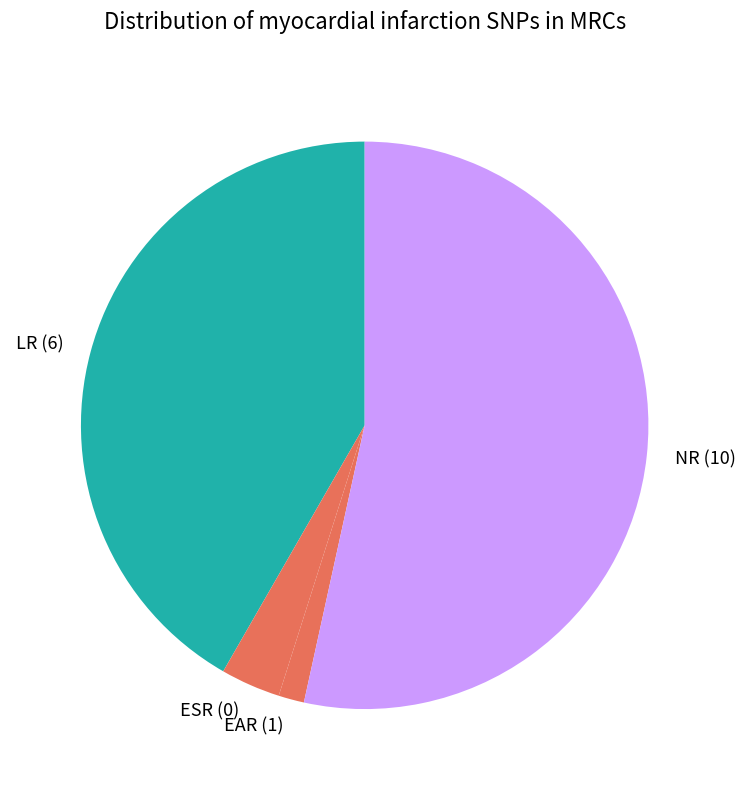

What is the ratio of the value at NR (10) to the value at ESR (0)?

15.7